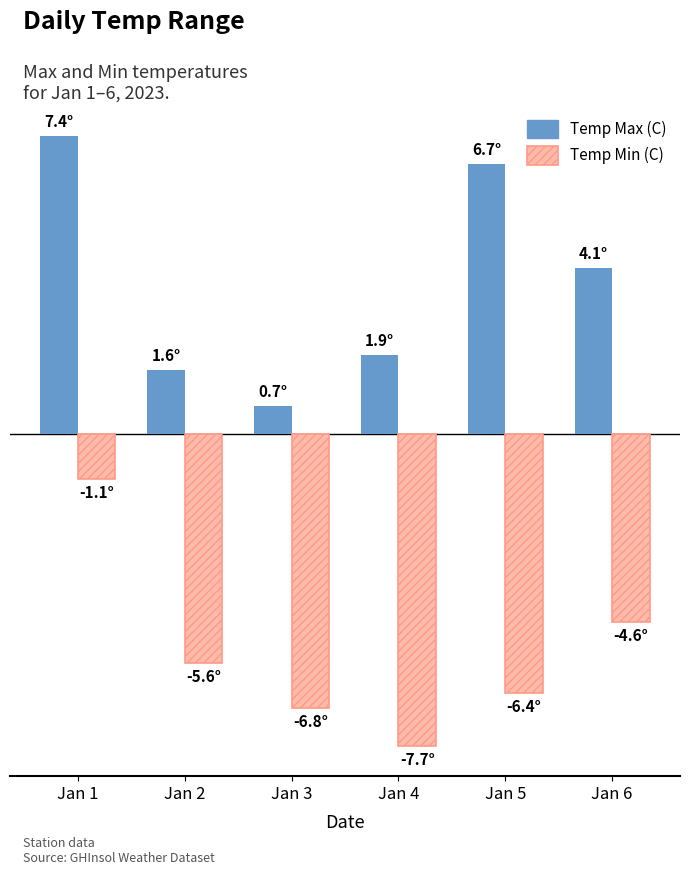

Reading left to right, transcribe all the data shown in this chart.

Temp Max (C): Jan 1=7.4	Jan 2=1.6	Jan 3=0.7	Jan 4=1.9	Jan 5=6.7	Jan 6=4.1
Temp Min (C): Jan 1=-1.1	Jan 2=-5.6	Jan 3=-6.8	Jan 4=-7.7	Jan 5=-6.4	Jan 6=-4.6